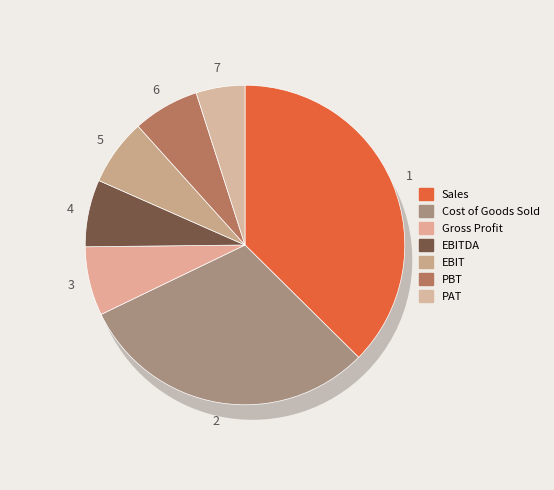

How many slices are in this pie chart?

7